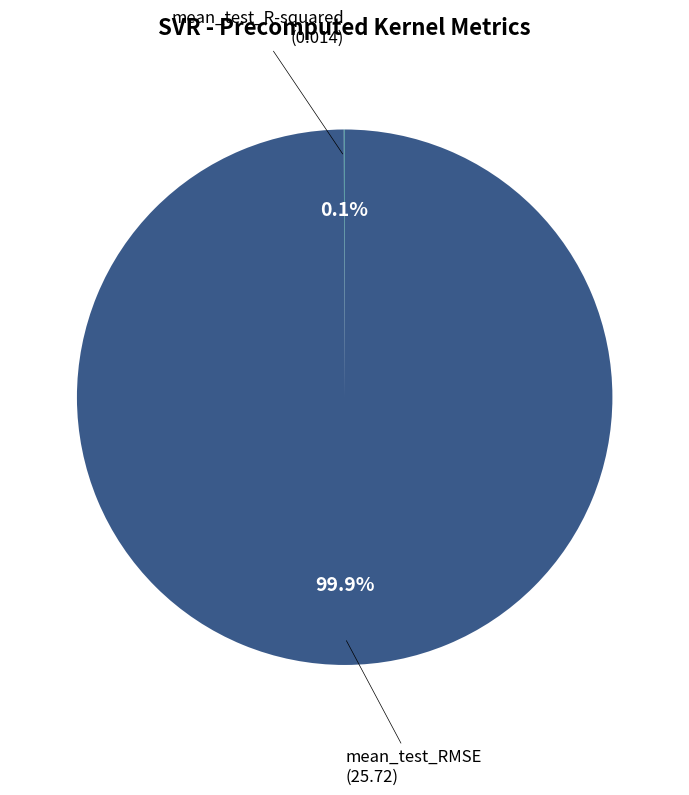

Which category accounts for the majority?

mean_test_RMSE